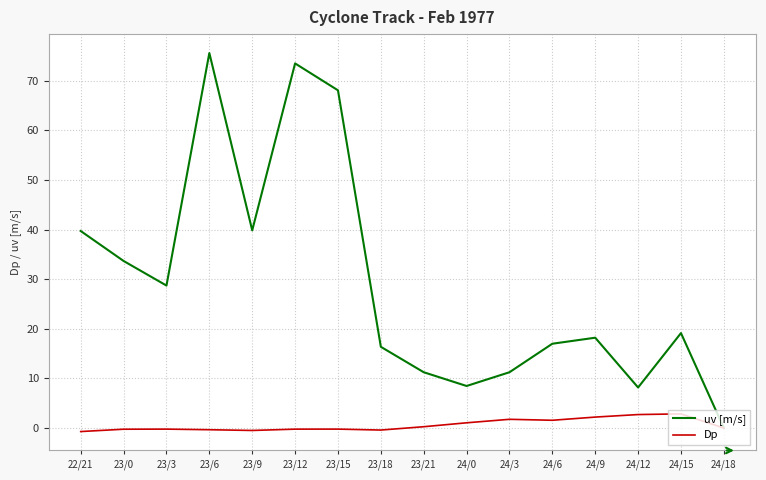

True or false: uv [m/s] has a value of 39.8 at 23/9.

True